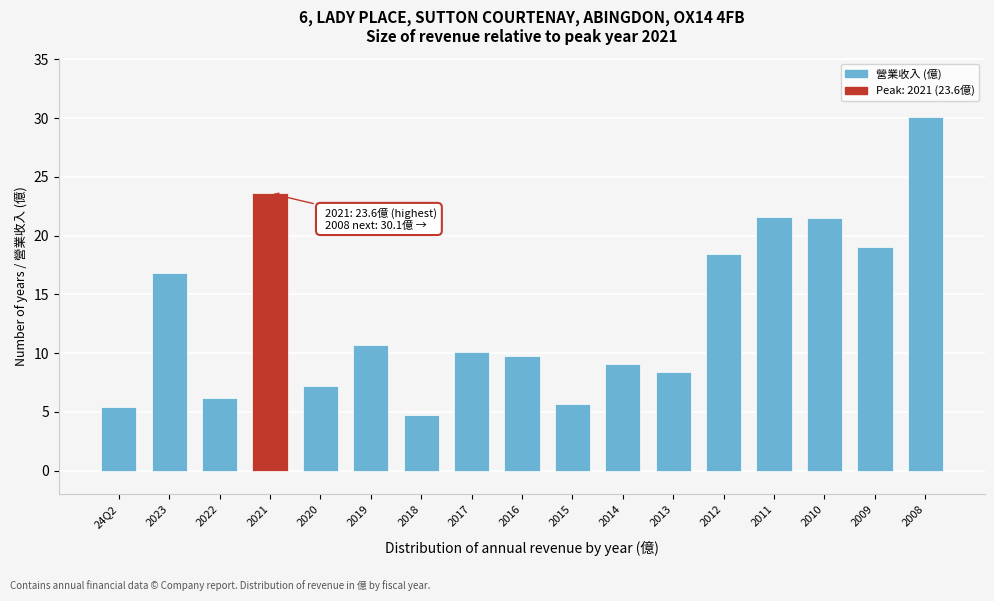

What is the sum of the values at 24Q2 and 2019?

16.1